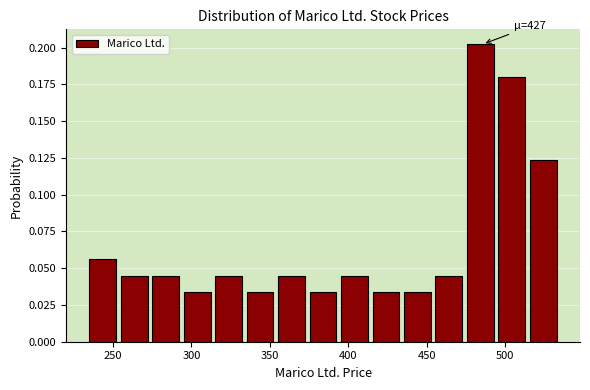

Over which range of the x-axis is the bar tallest?

475 to 495